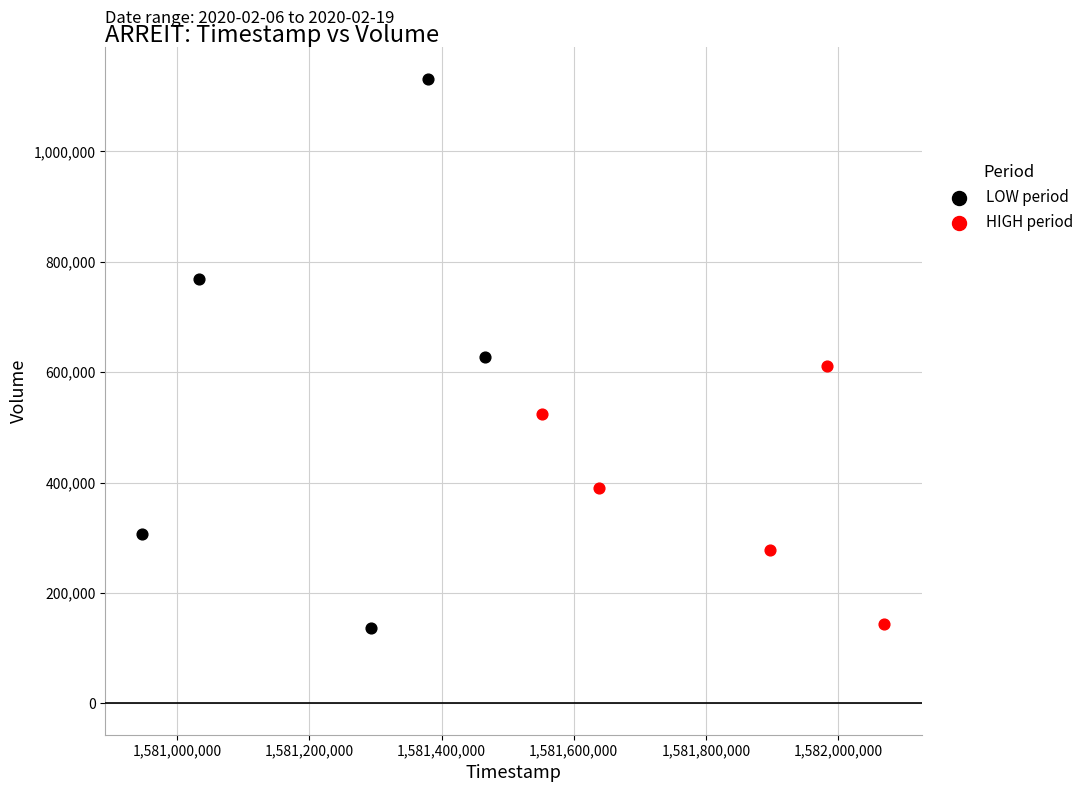

Which series reaches the maximum Y coordinate?

LOW period